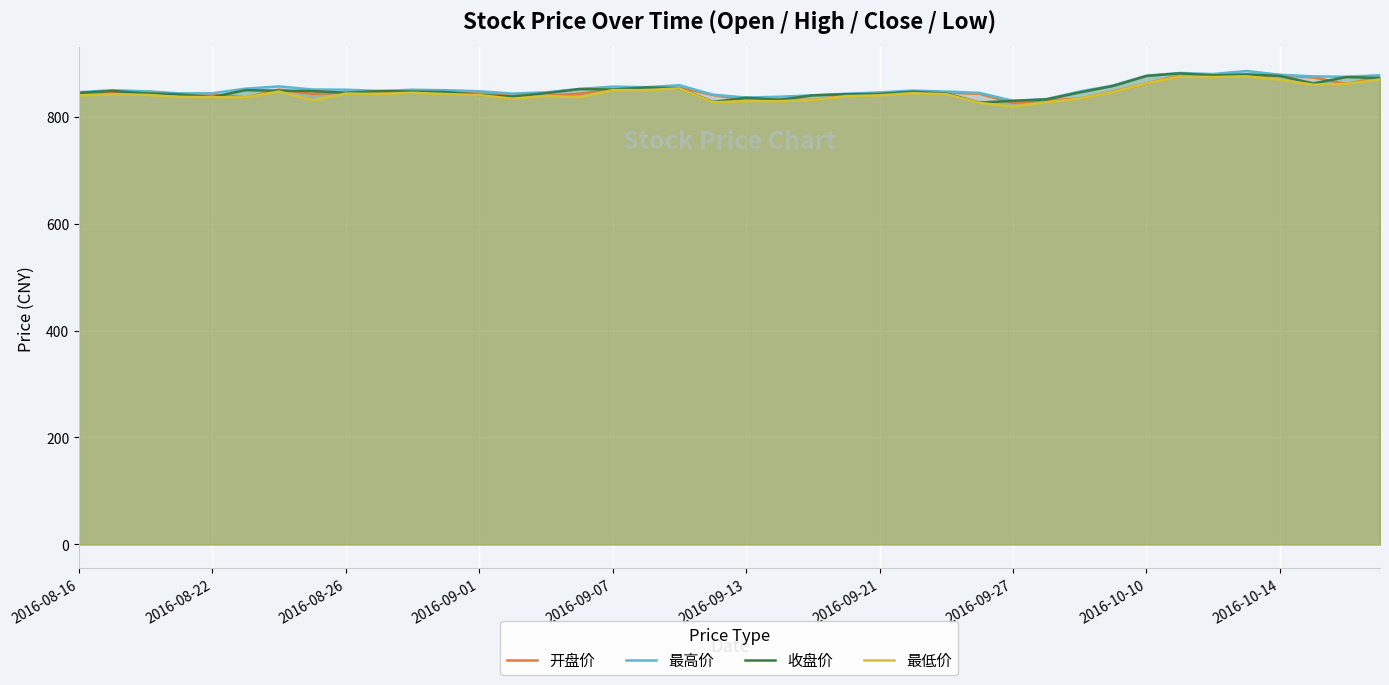

What is the approximate value of 收盘价 at 34?

877.4